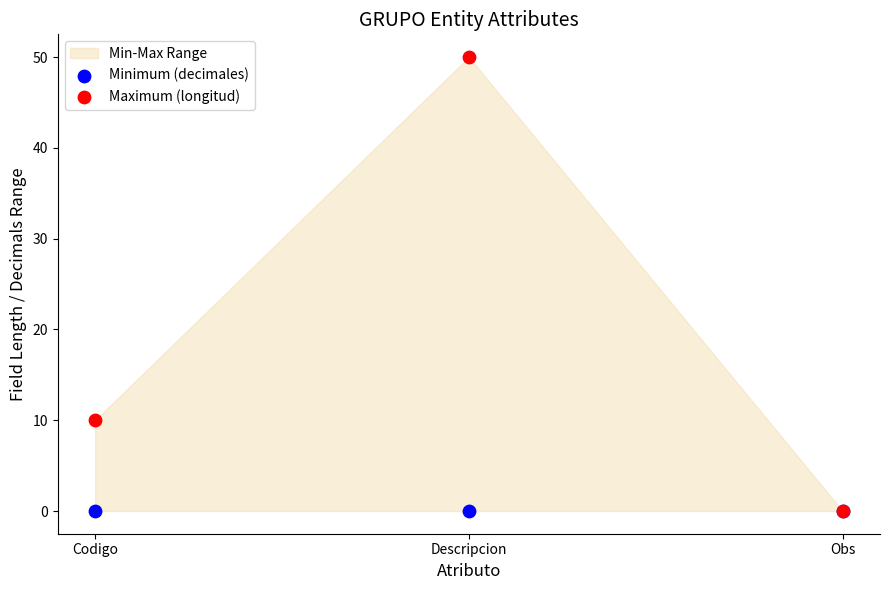

In the Maximum (longitud) series, what Y value is closest to 25?

10